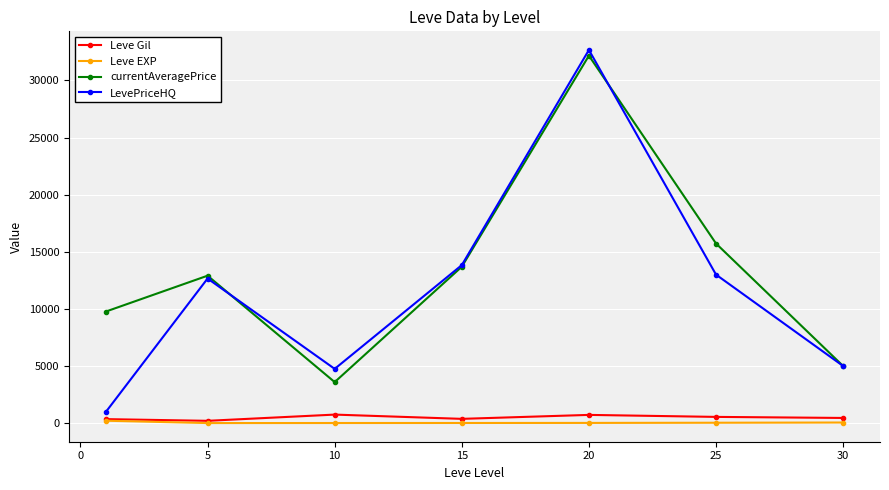

At how many categories does at least one series exceed 2948?

7